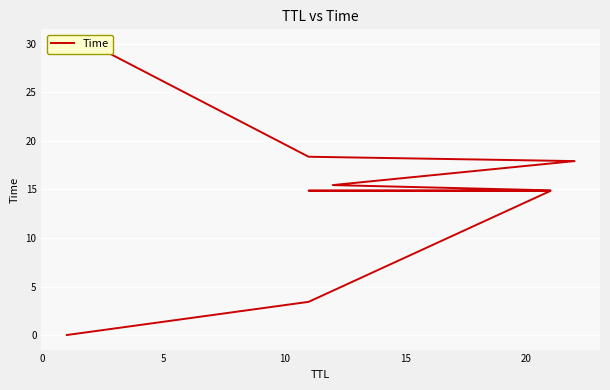

Reading left to right, transcribe all the data shown in this chart.

0.0	3.4	14.9	14.9	14.9	15.5	17.9	18.4	30.0